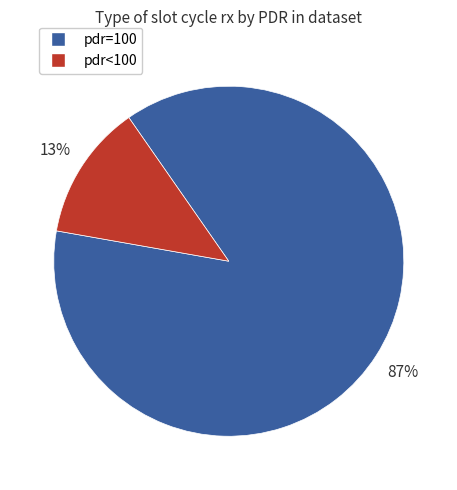

Is there any slice that represents more than half of the pie?

Yes